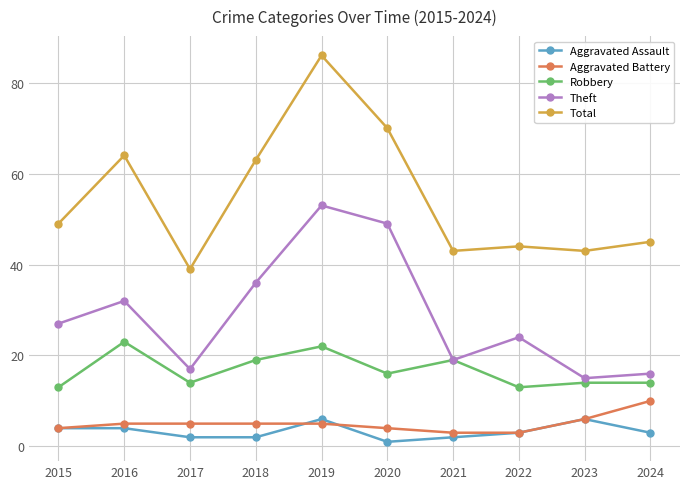

What is the minimum value for Theft?

15